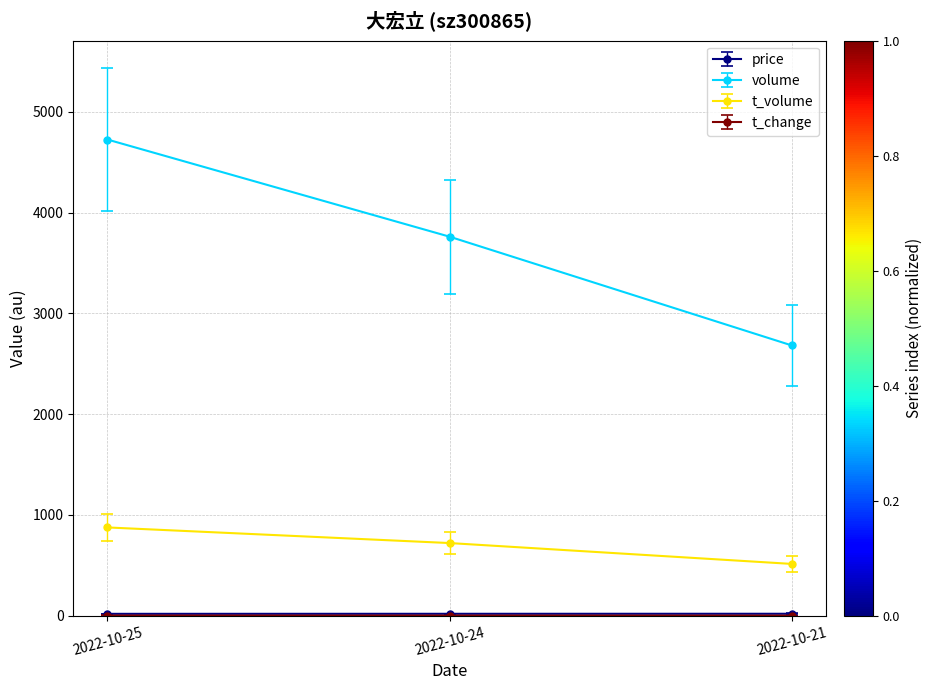

Where is volume nearest to the value 3704?

2022-10-24